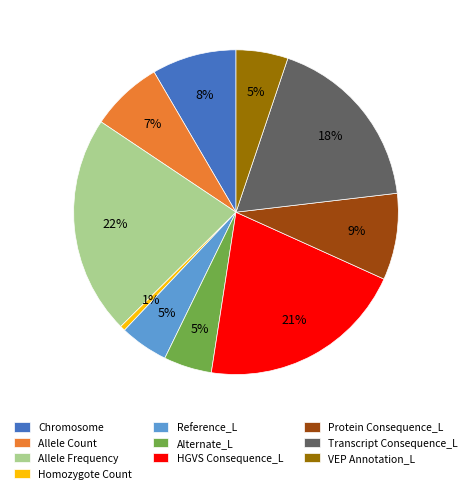

What percentage is the HGVS Consequence_L slice, to the nearest percent?

21%